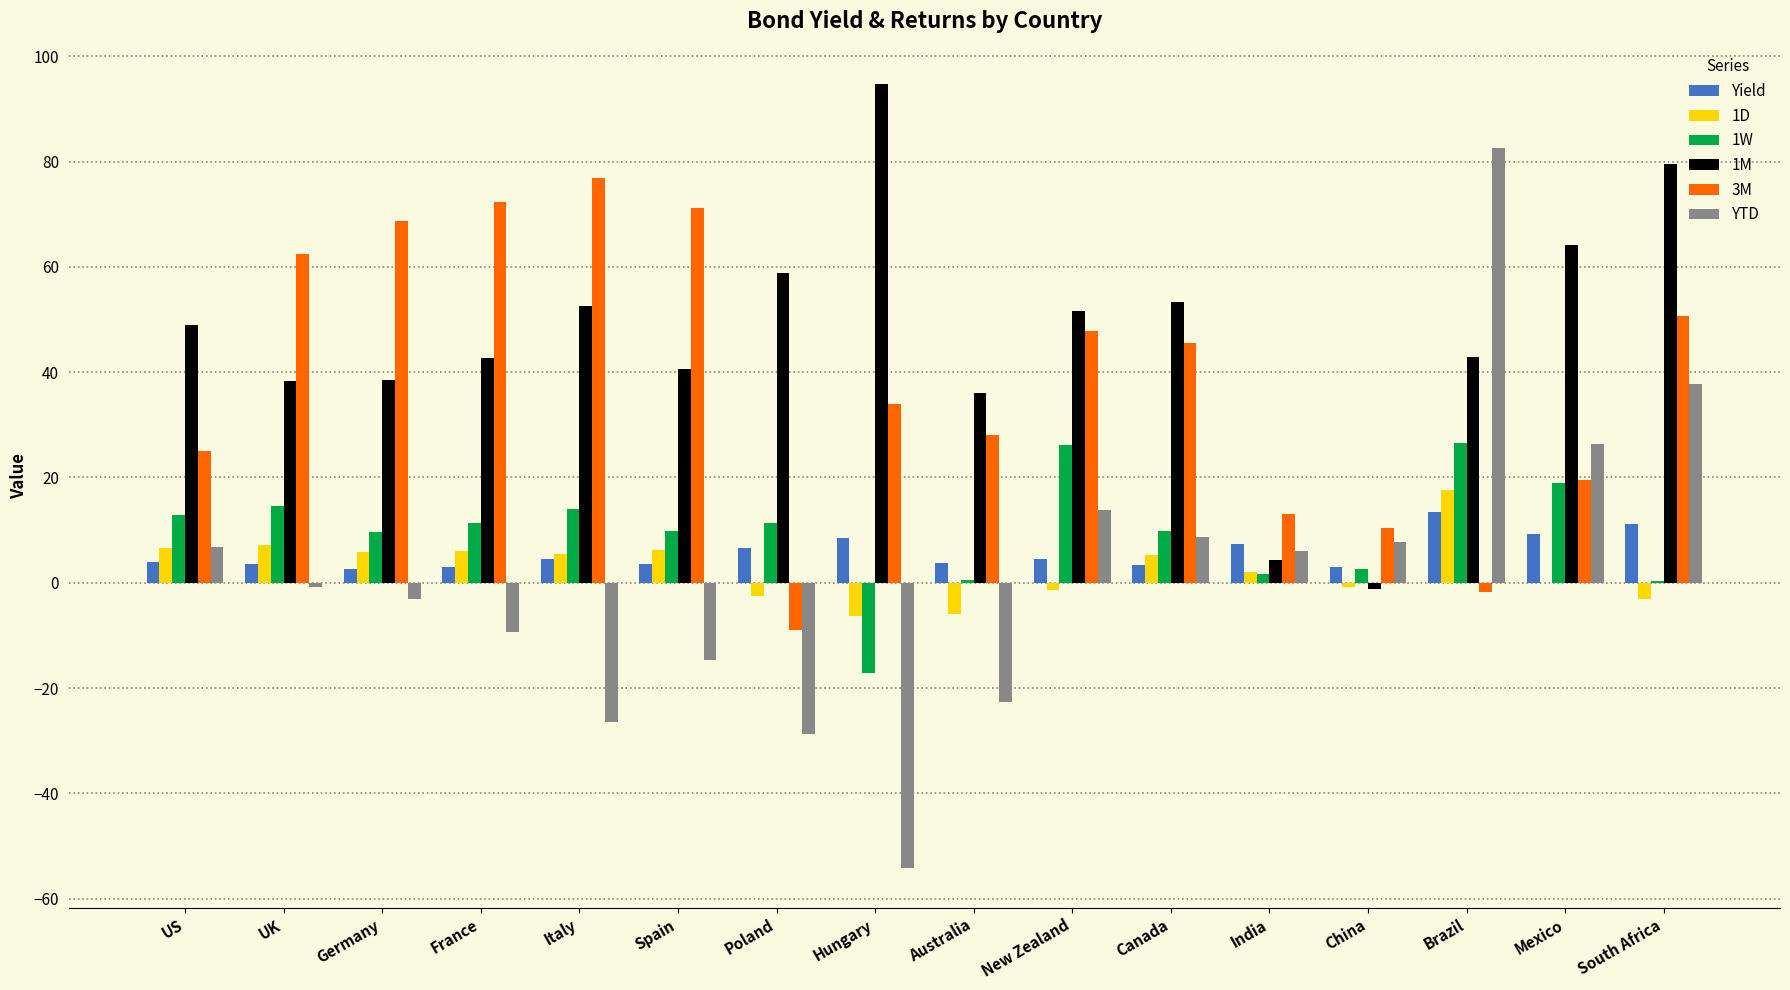

True or false: 1M has a value of 36.0 at Australia.

True